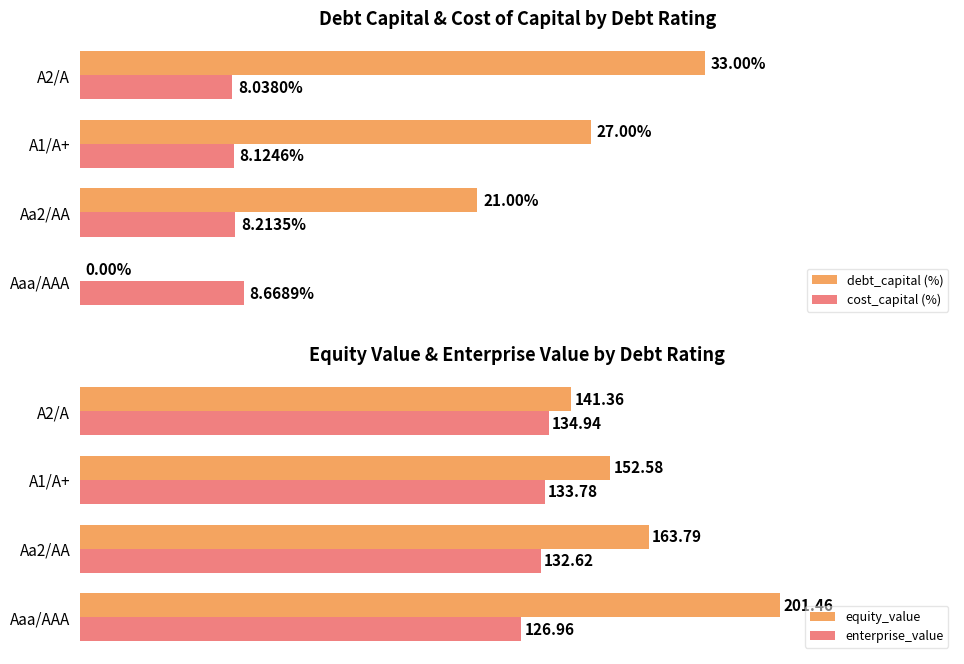

Reading right to left, what are all the values shown in this chart?

debt_capital (%): 33.0	27.0	21.0	0.0
cost_capital (%): 8.0	8.1	8.2	8.7
equity_value: 141.4	152.6	163.8	201.5
enterprise_value: 134.9	133.8	132.6	127.0